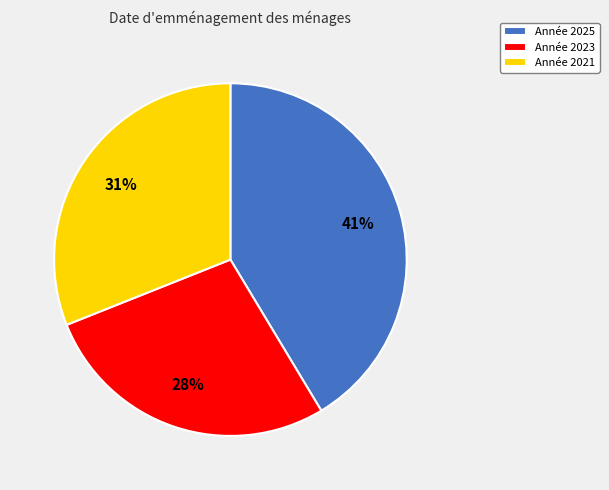

True or false: Année 2025 accounts for 41% of the total.

True